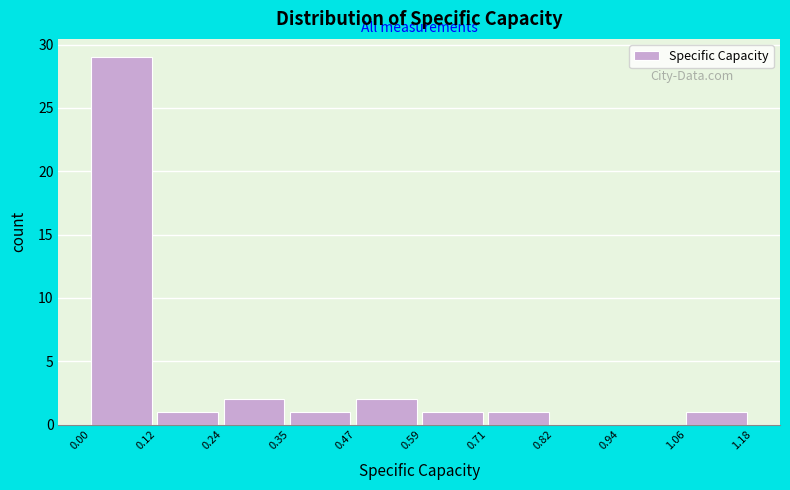

Which range on the x-axis has the tallest bar?

0.00 to 0.12